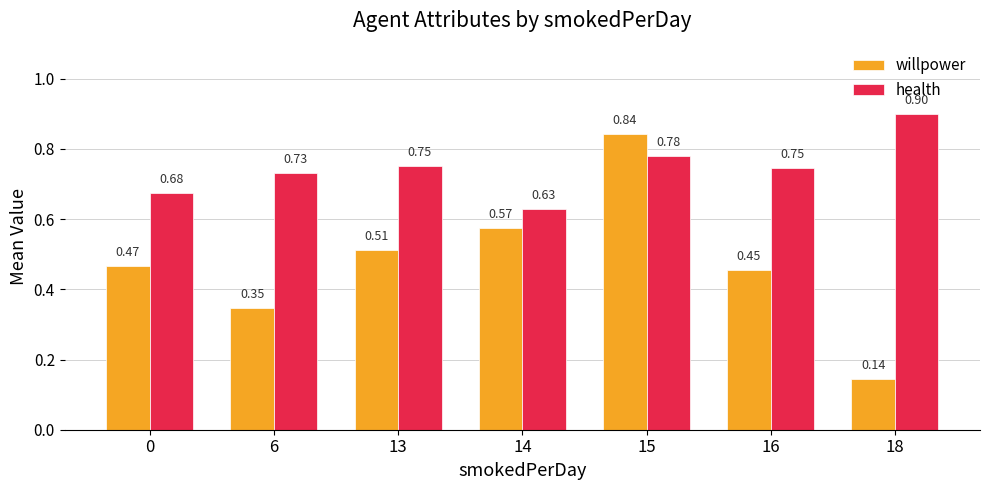

What is the total value across all series at 15?

1.6